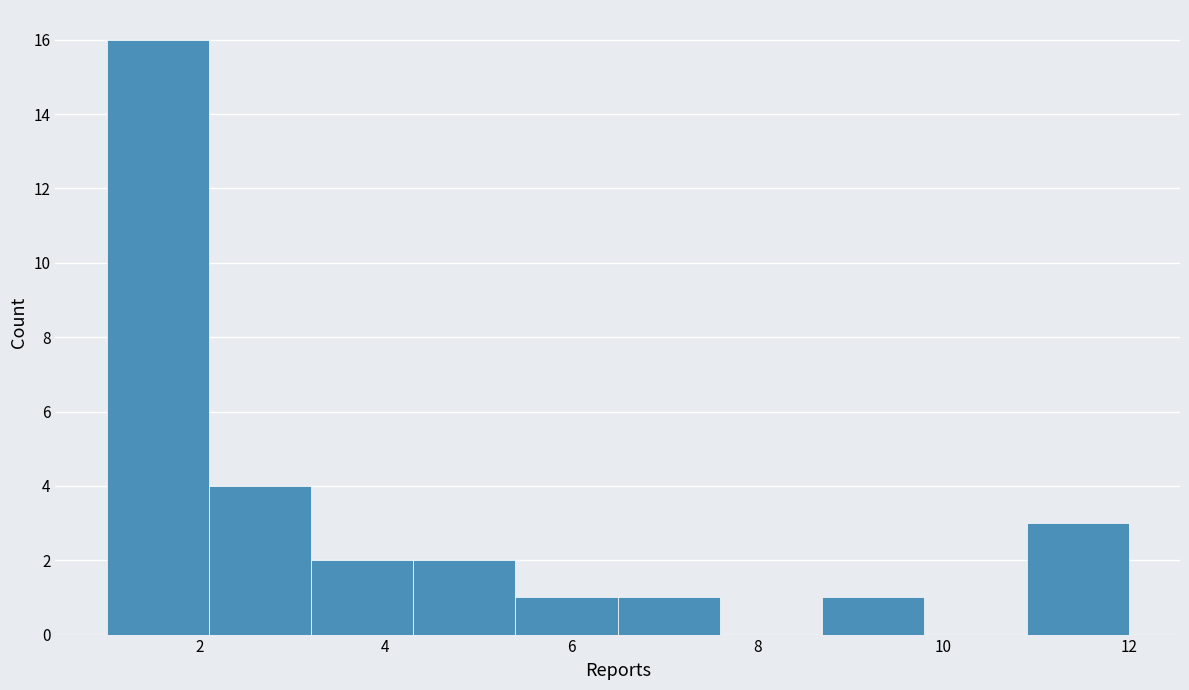

Reading left to right, list every bar in this chart as the range it spans on the x-axis followed by its height. Neither the bar edges nor the heights are printed on the chart, so give them approximately, as read against the axes.

1.0 to 2.1: 16
2.1 to 3.2: 4
3.2 to 4.3: 2
4.3 to 5.4: 2
5.4 to 6.5: 1
6.5 to 7.6: 1
7.6 to 8.7: 0
8.7 to 9.8: 1
9.8 to 10.9: 0
10.9 to 12.0: 3